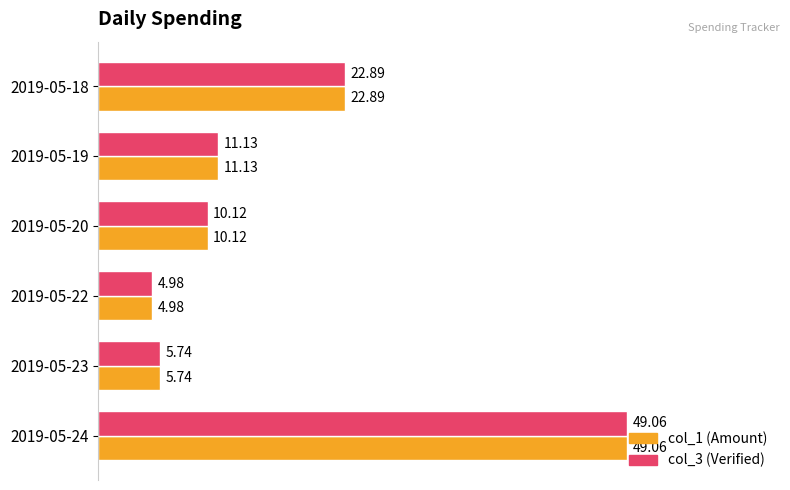

What is the sum of all col_3 (Verified) values?

103.9